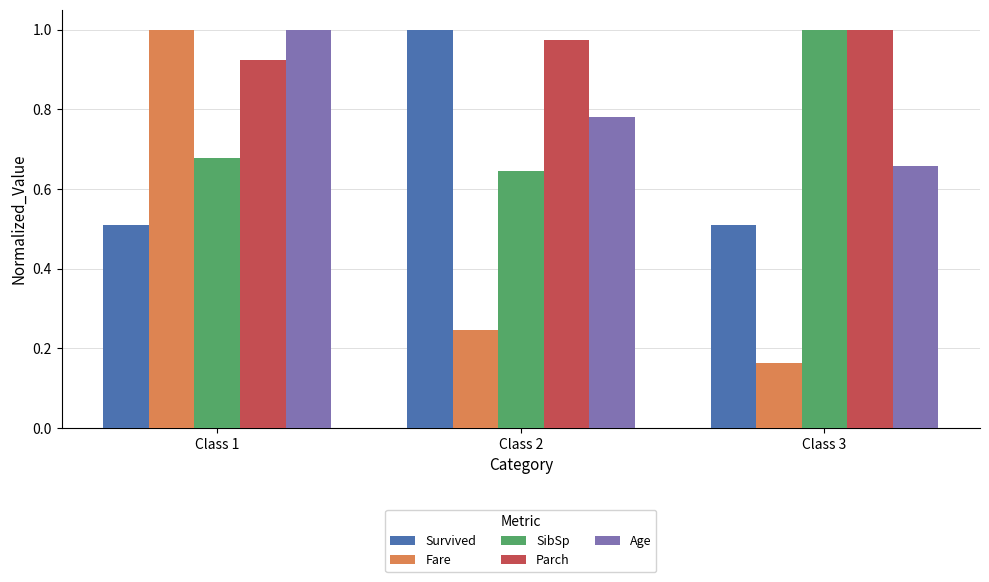

What is the sum of all SibSp values?

2.3